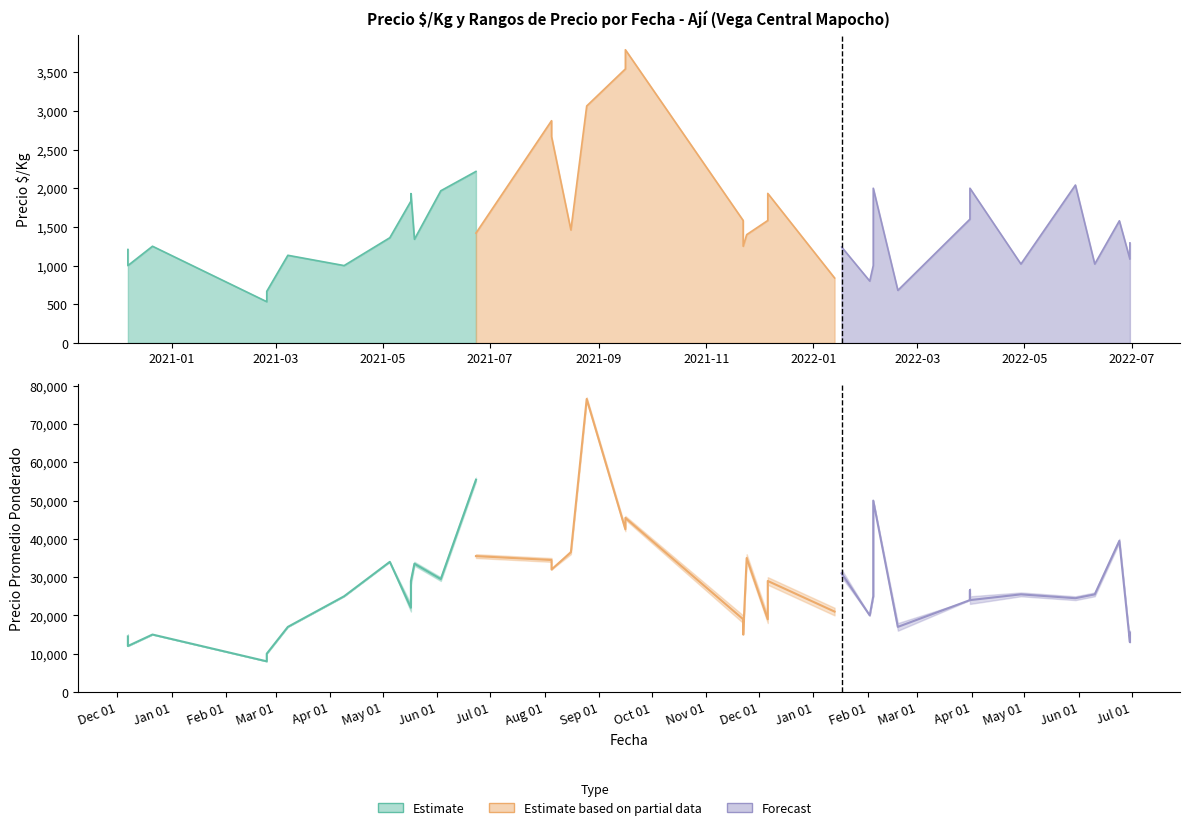

How many interior local peaks does the Precio $/Kg series have?

12